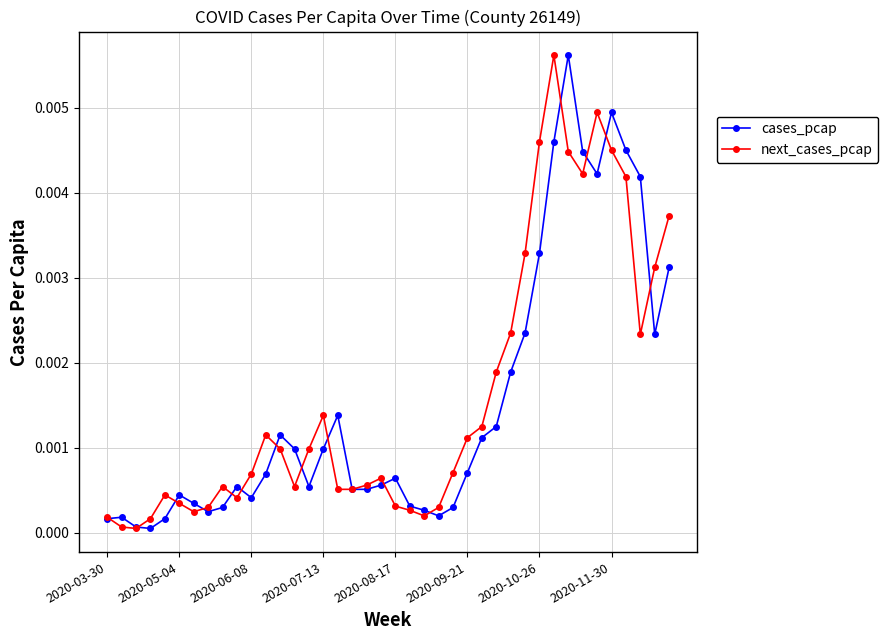

How many lines are shown in the chart?

2